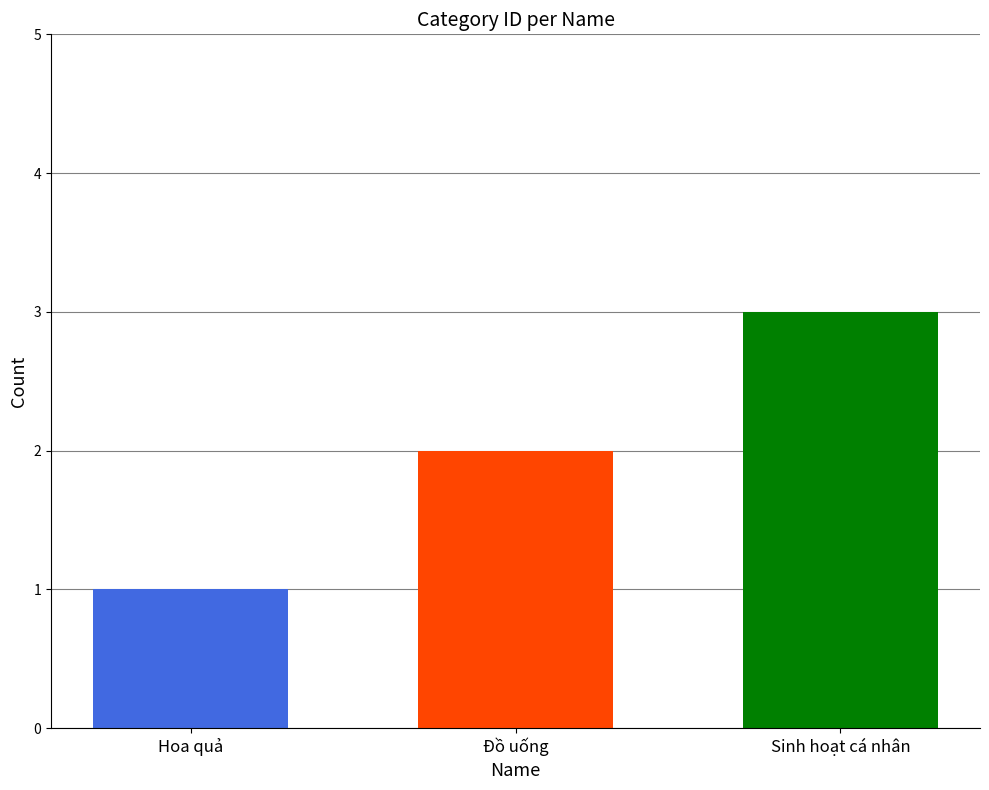

What is the maximum value shown in the chart?

3